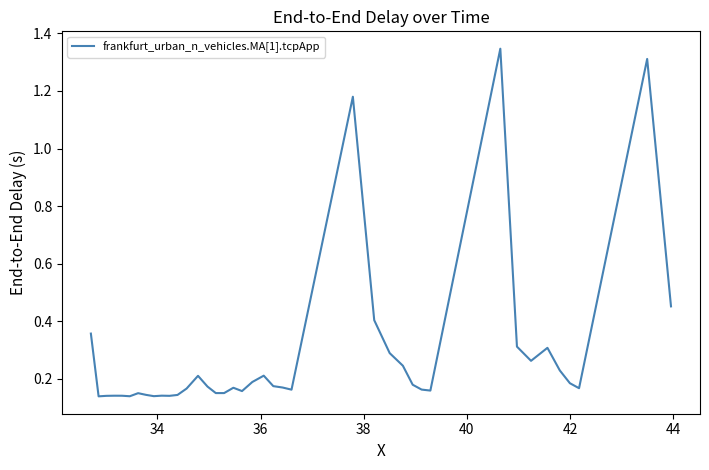

True or false: the data has more than 1 interior local peaks.

True